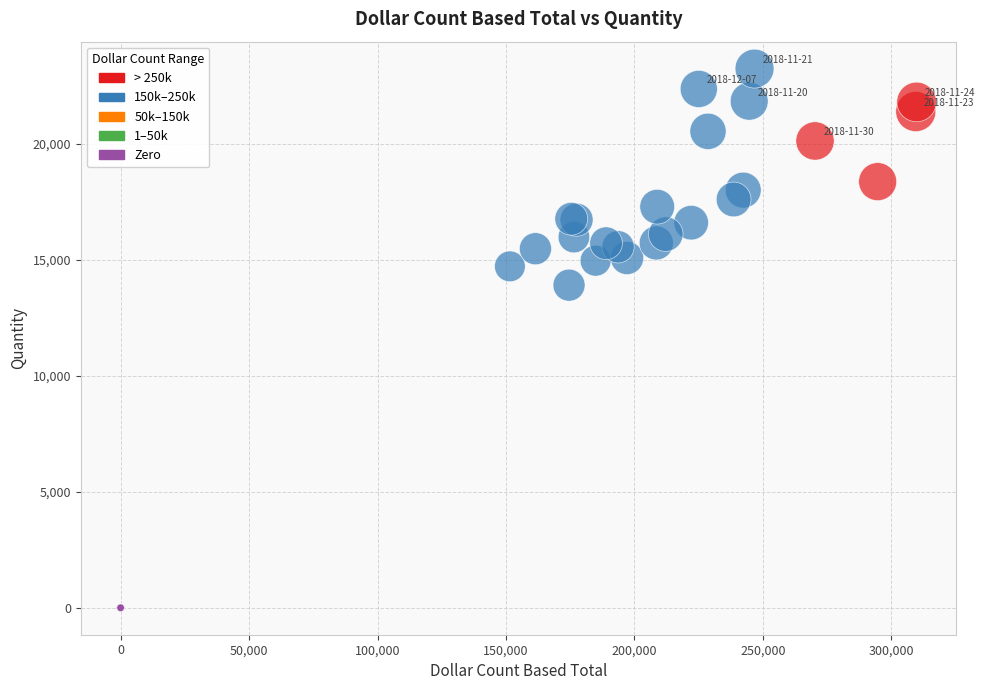

What Y value in the scatter plot is closest to 11616?

13902.0